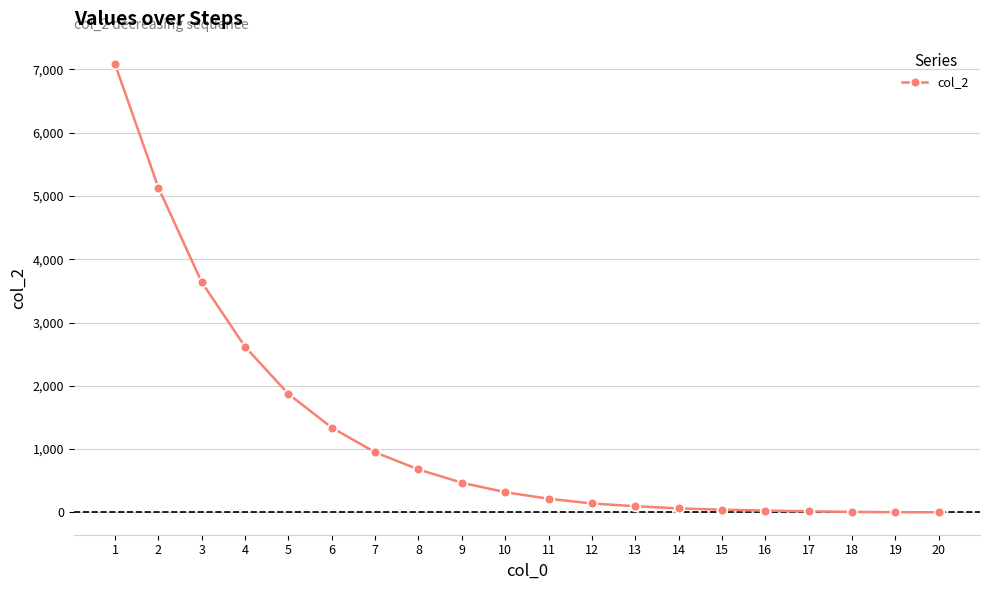

What is the sum of the values at 9 and 13?

564